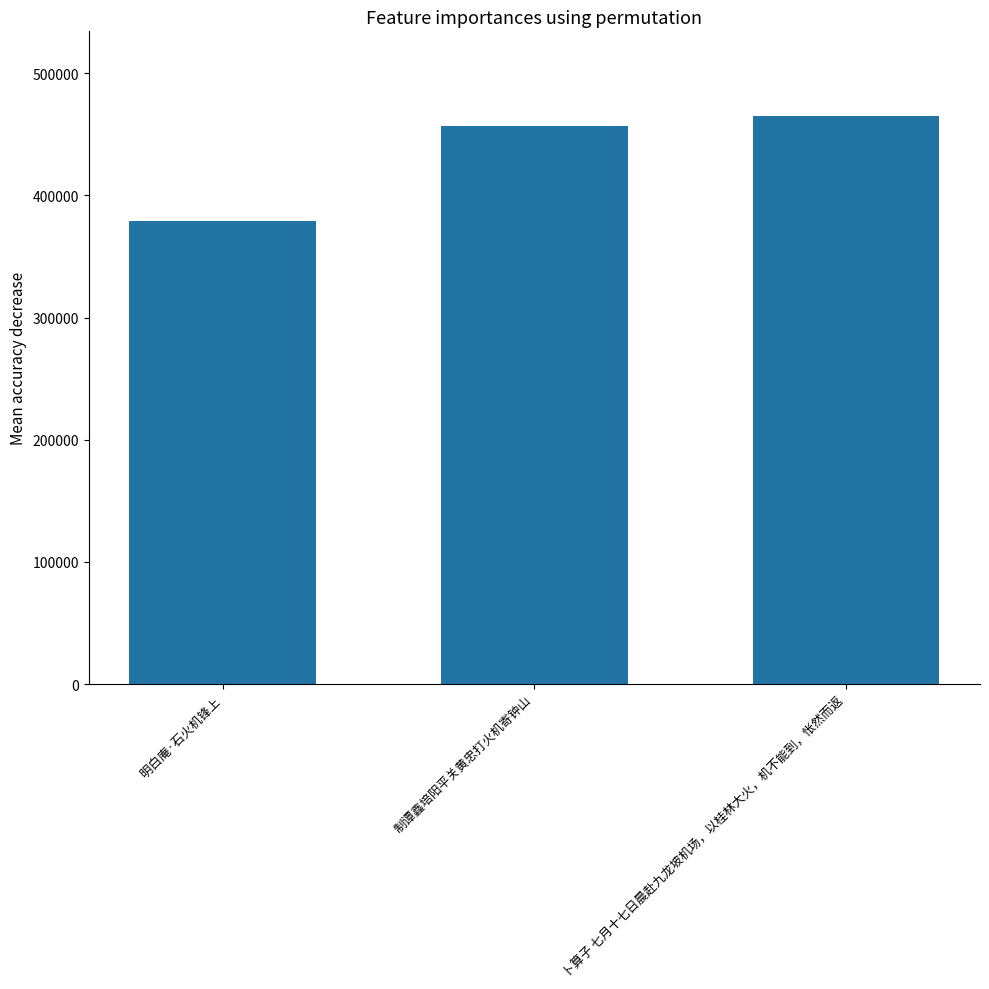

List the labels in order of value, largest first.

卜算子 七月十七日晨赴九龙坡机场，以桂林大火，机不能到，怅然而返, 制谭鑫培阳平关黄忠打火机寄钟山, 明白庵·石火机锋上